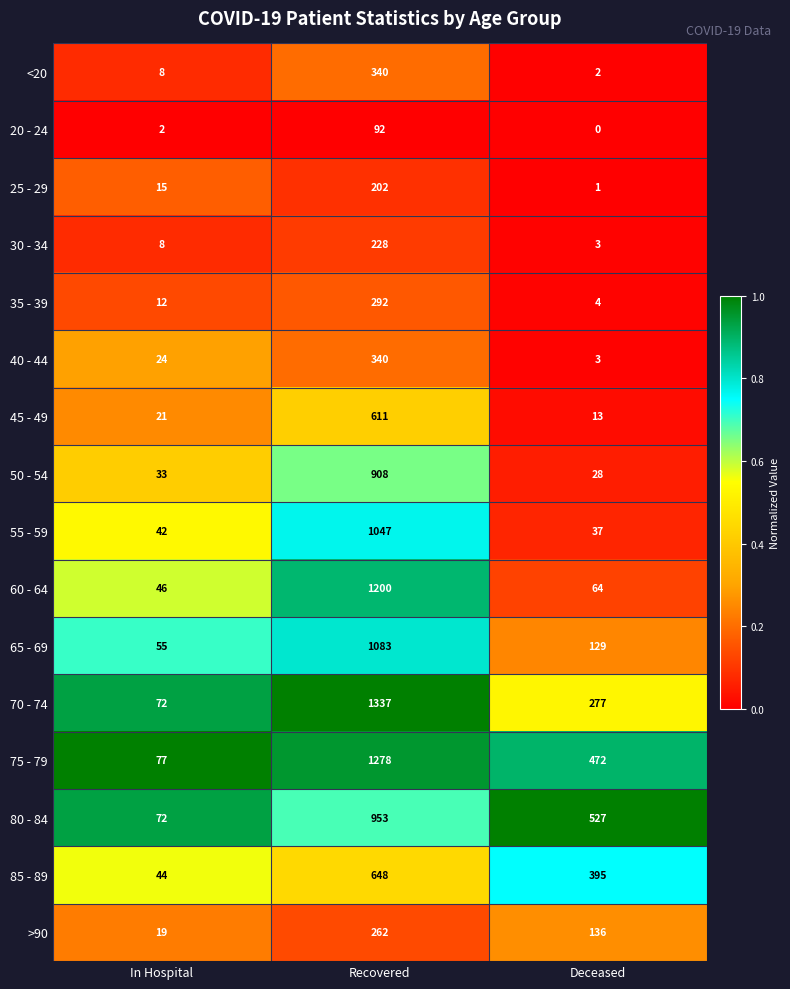

At which category does the chart reach its minimum across all series?

Deceased